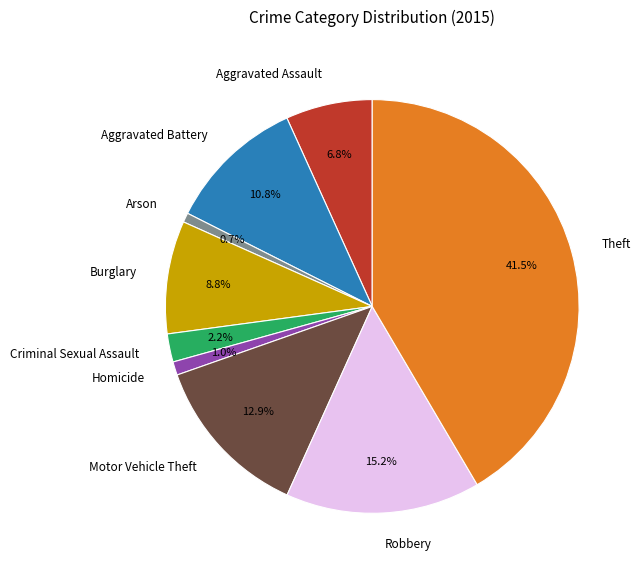

Which slice is the largest?

Theft